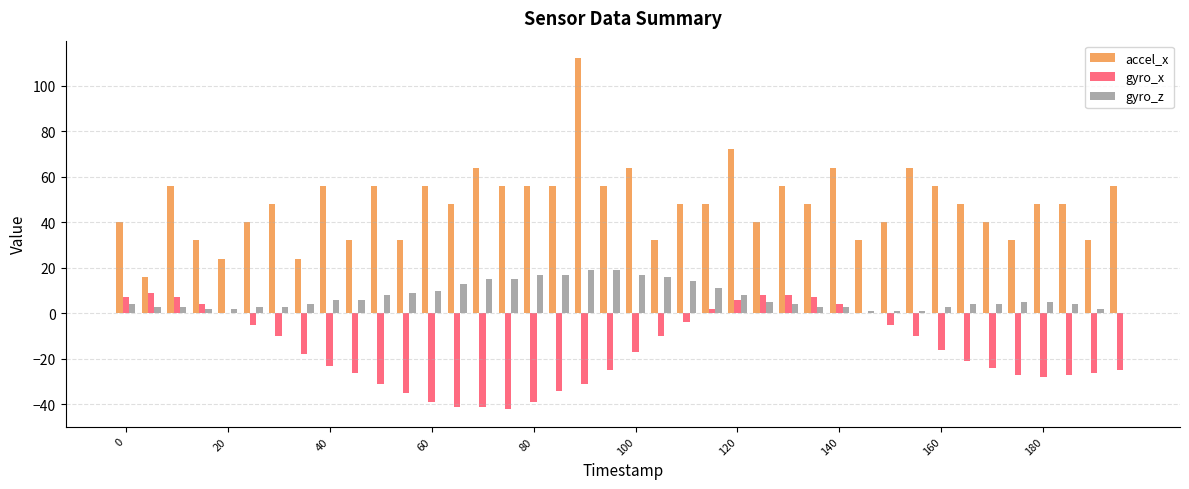

What is the sum of all gyro_x values?

-618